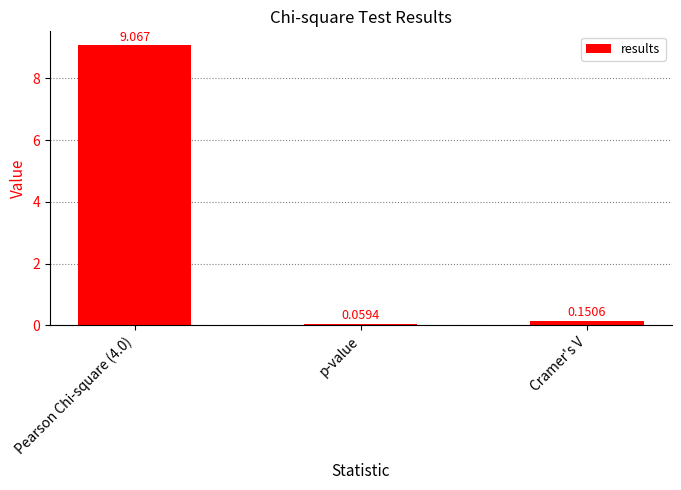

At which category does the chart reach its peak across all series?

Pearson Chi-square (4.0)